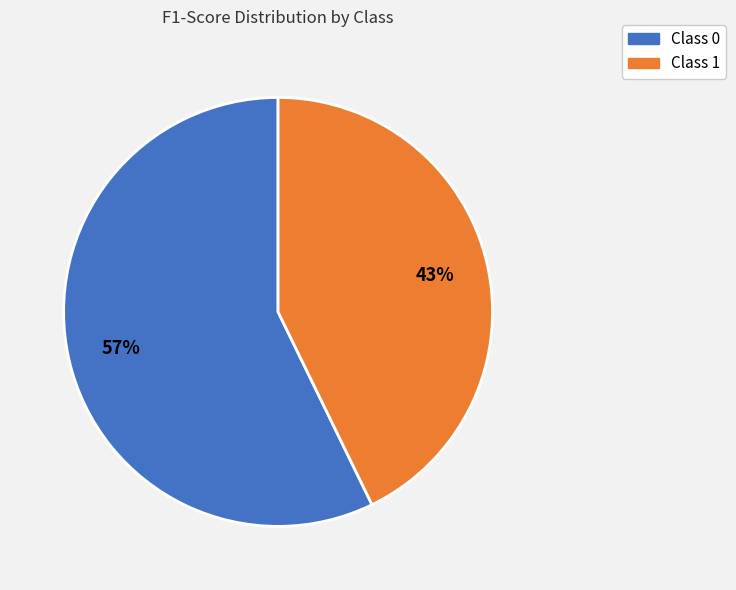

Is there any slice that represents more than half of the pie?

Yes